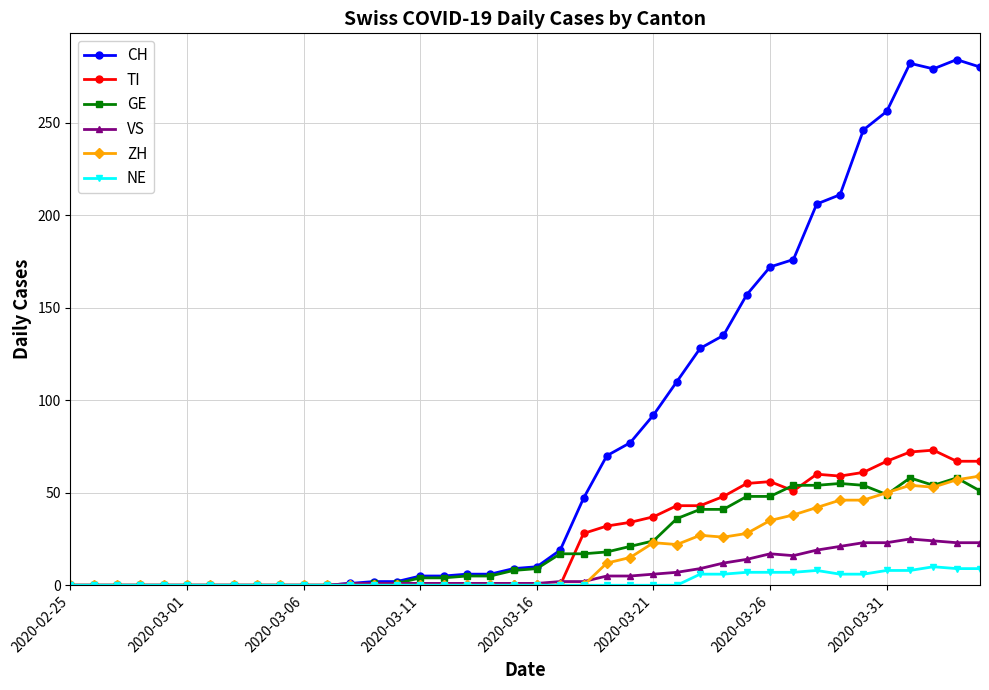

What is the highest value of the CH series?

284